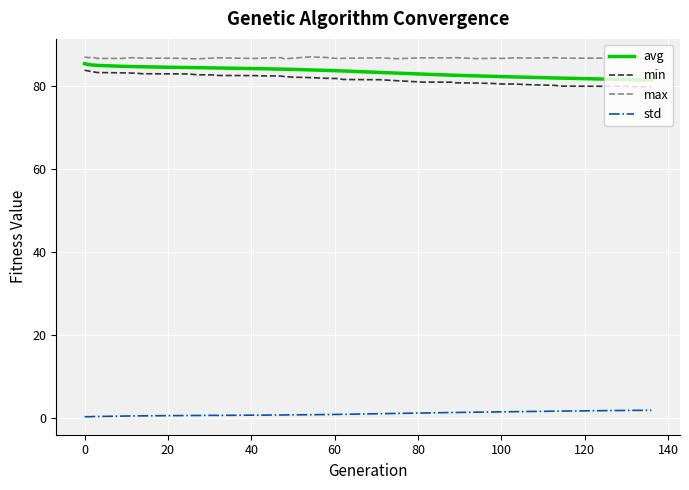

True or false: max and min intersect in this chart.

False